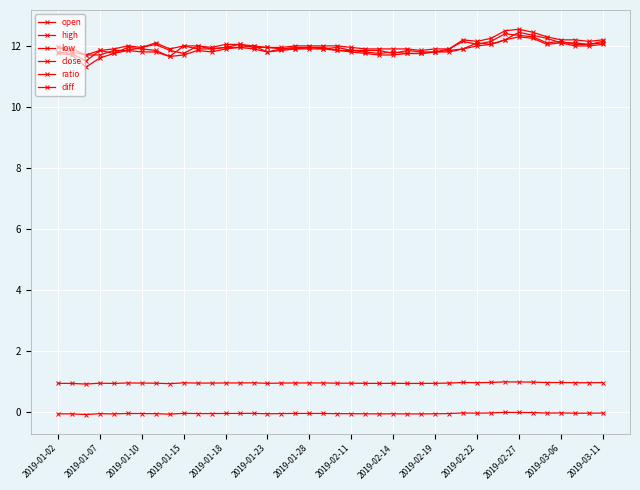

How many distinct data groups are displayed?

6